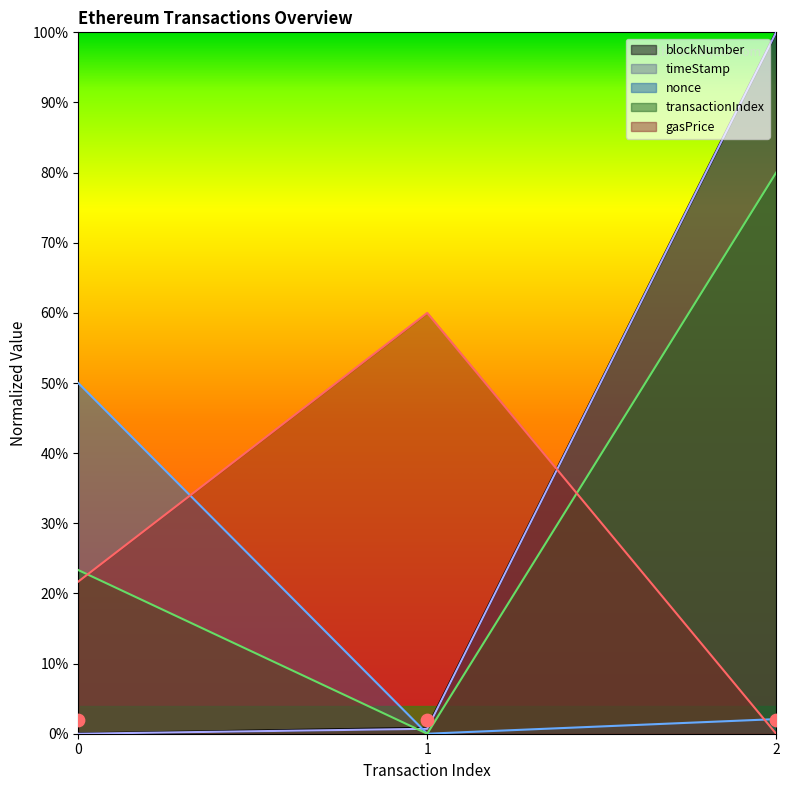

Is the value of blockNumber at 1 greater than the value of transactionIndex at 2?

No